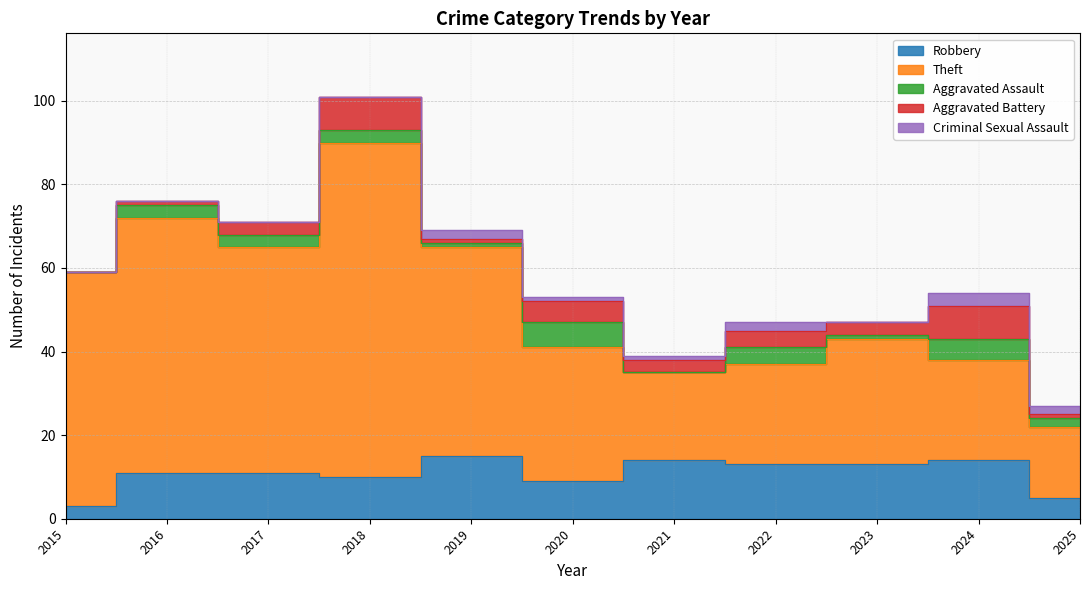

At how many categories does at least one series exceed 62?

1